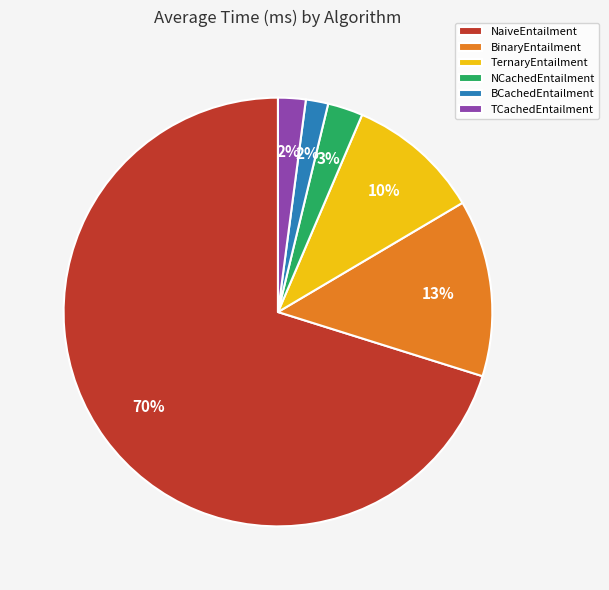

What is the largest slice in the pie chart?

NaiveEntailment